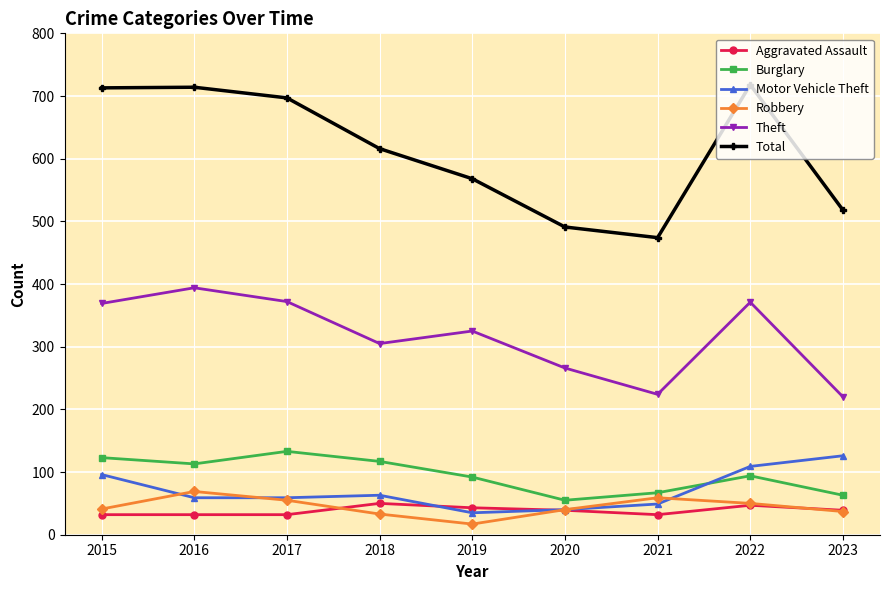

True or false: Aggravated Assault has a value of 32 at 2016.

True